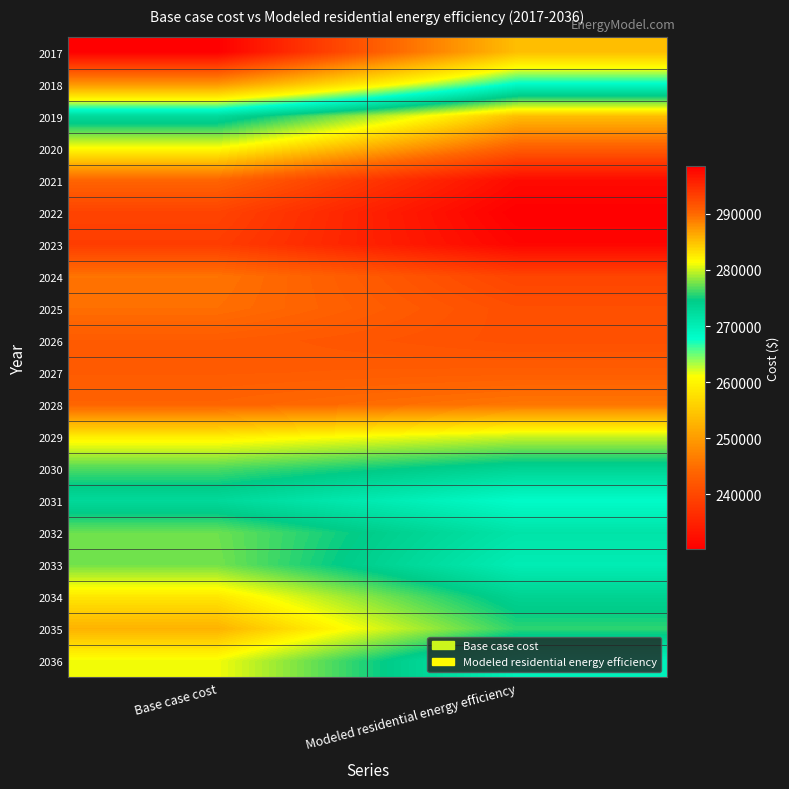

Reading right to left, extract all data points from this chart.

2017: Modeled residential energy efficiency=253832.1	Base case cost=230286.9
2018: Modeled residential energy efficiency=268230.1	Base case cost=249305.9
2019: Modeled residential energy efficiency=285123.8	Base case cost=272732.6
2020: Modeled residential energy efficiency=290787.5	Base case cost=281423.8
2021: Modeled residential energy efficiency=297511.9	Base case cost=290379.0
2022: Modeled residential energy efficiency=298505.1	Base case cost=292965.7
2023: Modeled residential energy efficiency=297944.1	Base case cost=293520.1
2024: Modeled residential energy efficiency=292898.8	Base case cost=289430.9
2025: Modeled residential energy efficiency=292063.0	Base case cost=289710.4
2026: Modeled residential energy efficiency=291977.5	Base case cost=291059.1
2027: Modeled residential energy efficiency=290899.1	Base case cost=291096.0
2028: Modeled residential energy efficiency=289291.8	Base case cost=290444.8
2029: Modeled residential energy efficiency=279974.2	Base case cost=282401.9
2030: Modeled residential energy efficiency=273421.7	Base case cost=276646.2
2031: Modeled residential energy efficiency=268143.7	Base case cost=272802.3
2032: Modeled residential energy efficiency=271375.0	Base case cost=277467.6
2033: Modeled residential energy efficiency=270133.3	Base case cost=277660.0
2034: Modeled residential energy efficiency=273642.8	Base case cost=282762.9
2035: Modeled residential energy efficiency=275748.5	Base case cost=285824.7
2036: Modeled residential energy efficiency=269556.8	Base case cost=281067.1